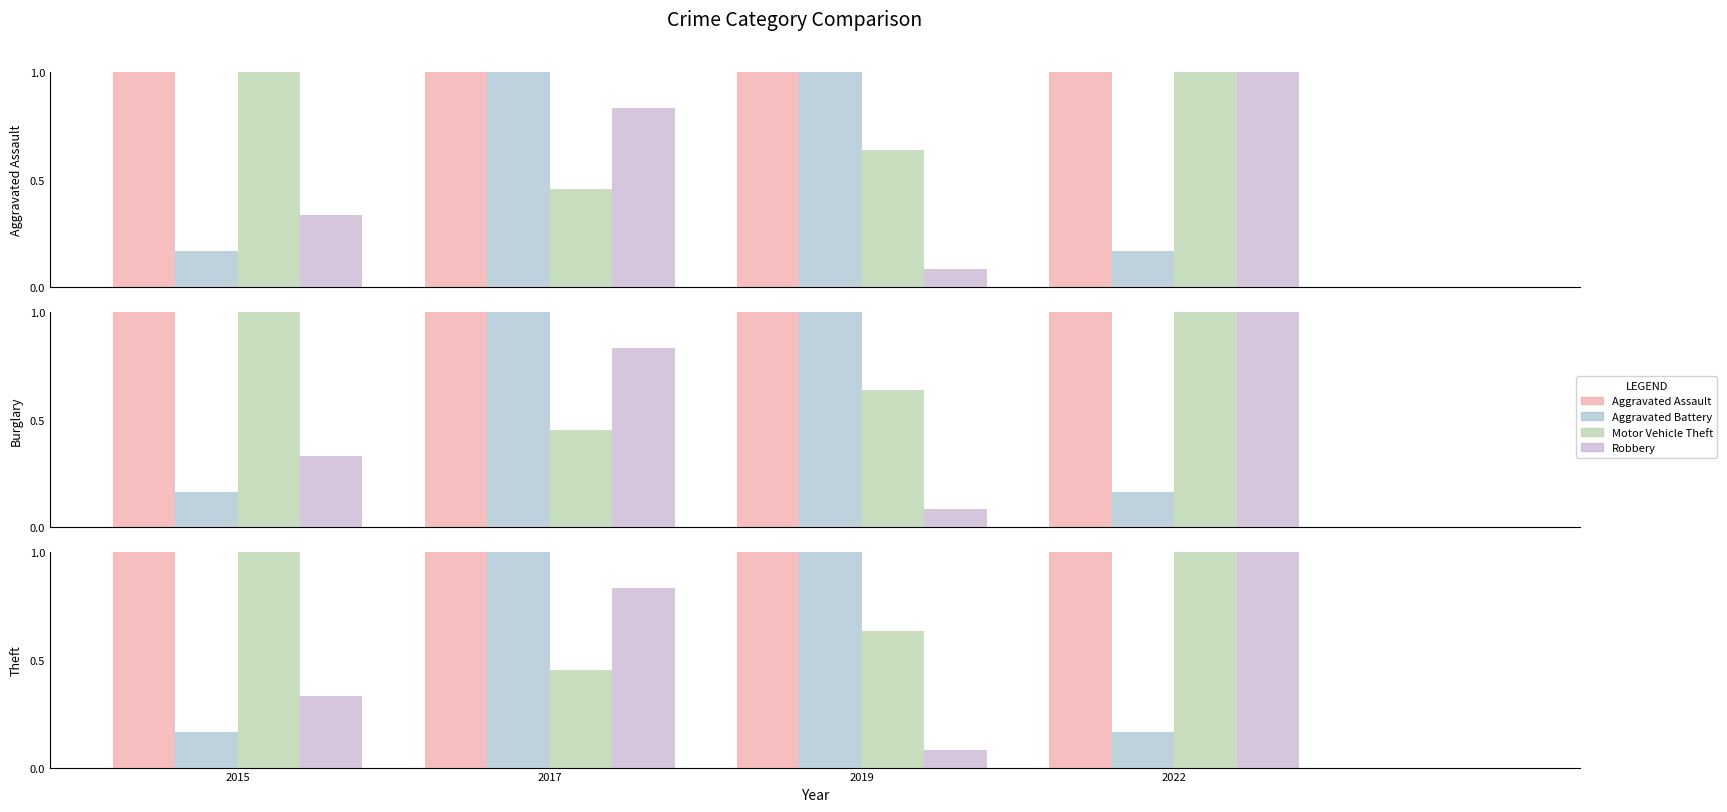

What is the value of the Aggravated Assault bar at the 1st from the left?

1.0